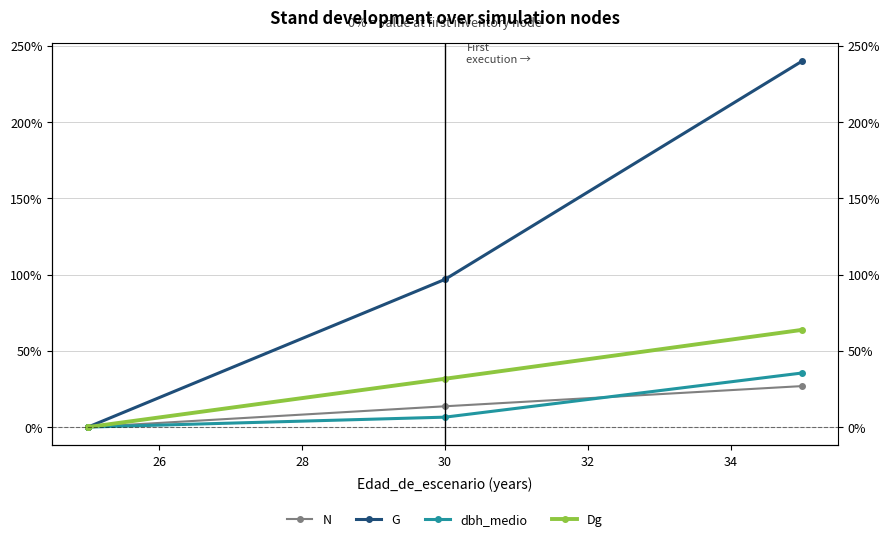

Does the chart display data point markers on the line(s)?

Yes